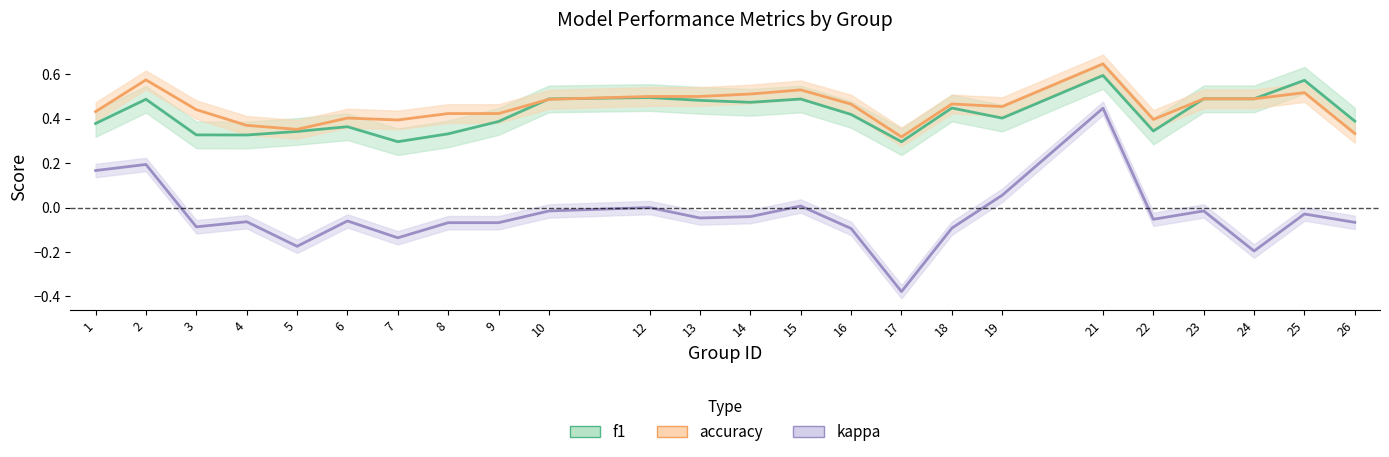

Reading right to left, what are all the values shown in this chart?

f1: 26=0.4	25=0.6	24=0.5	23=0.5	22=0.3	21=0.6	19=0.4	18=0.4	17=0.3	16=0.4	15=0.5	14=0.5	13=0.5	12=0.5	10=0.5	9=0.4	8=0.3	7=0.3	6=0.4	5=0.3	4=0.3	3=0.3	2=0.5	1=0.4
accuracy: 26=0.3	25=0.5	24=0.5	23=0.5	22=0.4	21=0.6	19=0.5	18=0.5	17=0.3	16=0.5	15=0.5	14=0.5	13=0.5	12=0.5	10=0.5	9=0.4	8=0.4	7=0.4	6=0.4	5=0.4	4=0.4	3=0.4	2=0.6	1=0.4
kappa: 26=-0.1	25=-0.0	24=-0.2	23=-0.0	22=-0.1	21=0.4	19=0.1	18=-0.1	17=-0.4	16=-0.1	15=0.0	14=-0.0	13=-0.0	12=0.0	10=-0.0	9=-0.1	8=-0.1	7=-0.1	6=-0.1	5=-0.2	4=-0.1	3=-0.1	2=0.2	1=0.2